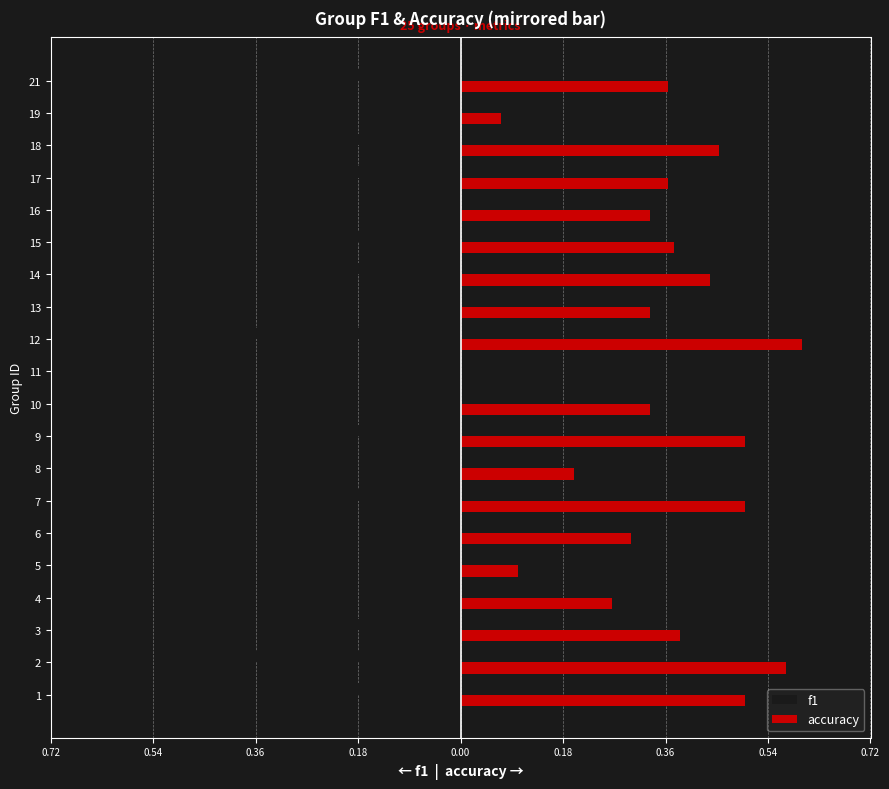

True or false: f1 has a value of -0.0 at 9.

False